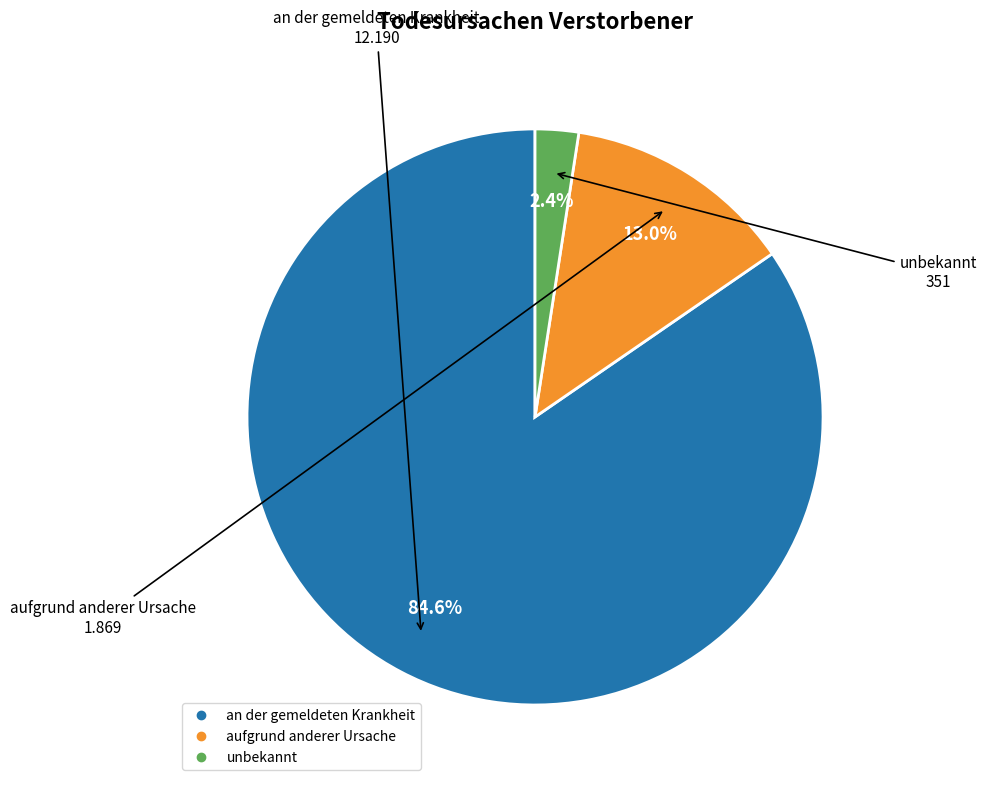

To the nearest percent, what is the average slice percentage?

33%